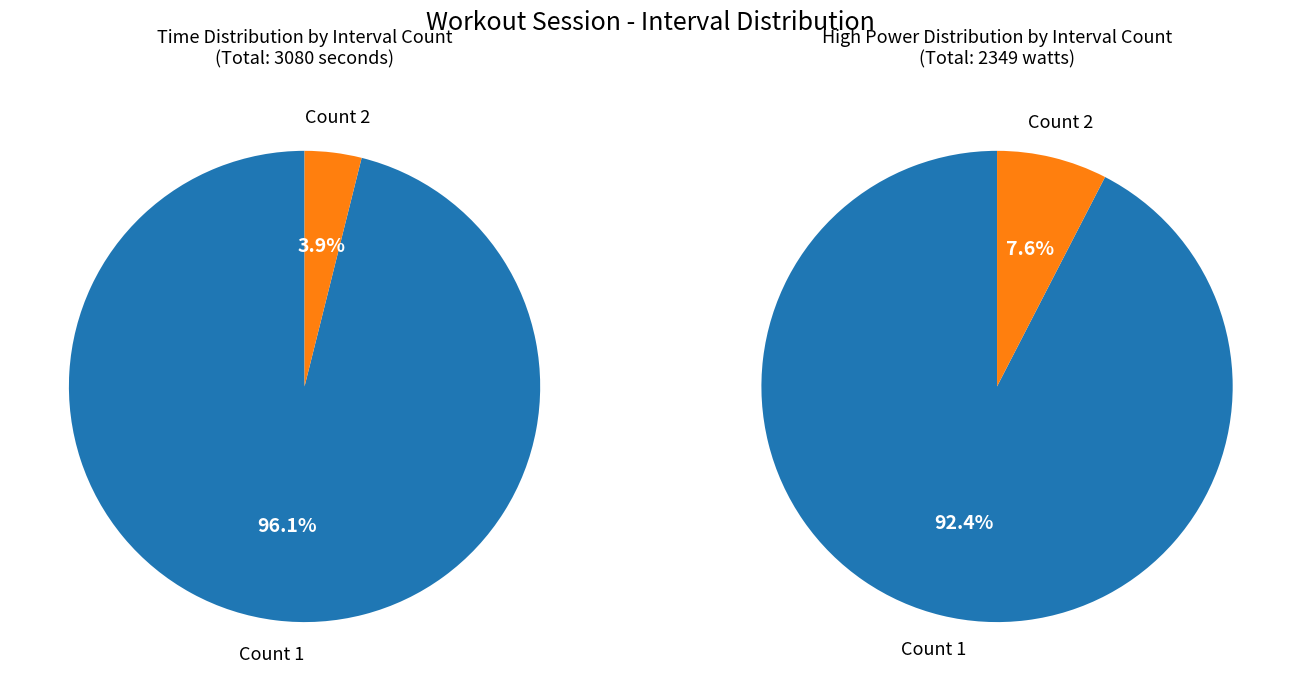

True or false: 17 accounts for 1% of the total.

False